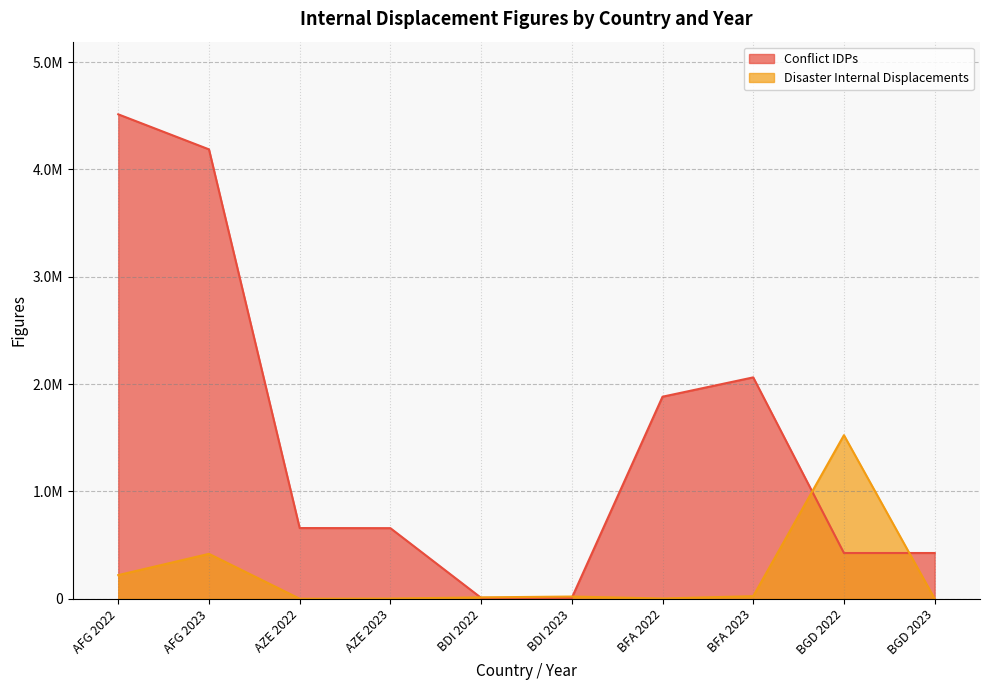

The value of Disaster Internal Displacements at BGD 2023 is -1023634. True or false?

False